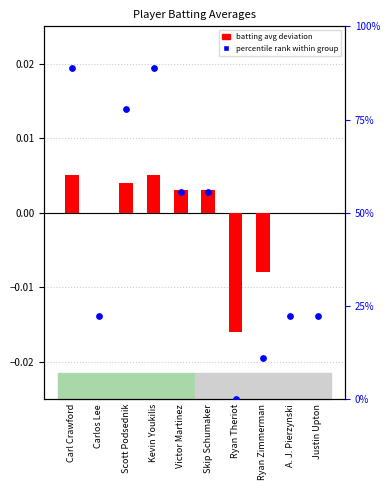

At which category is the sum across all series the highest?

Carl Crawford